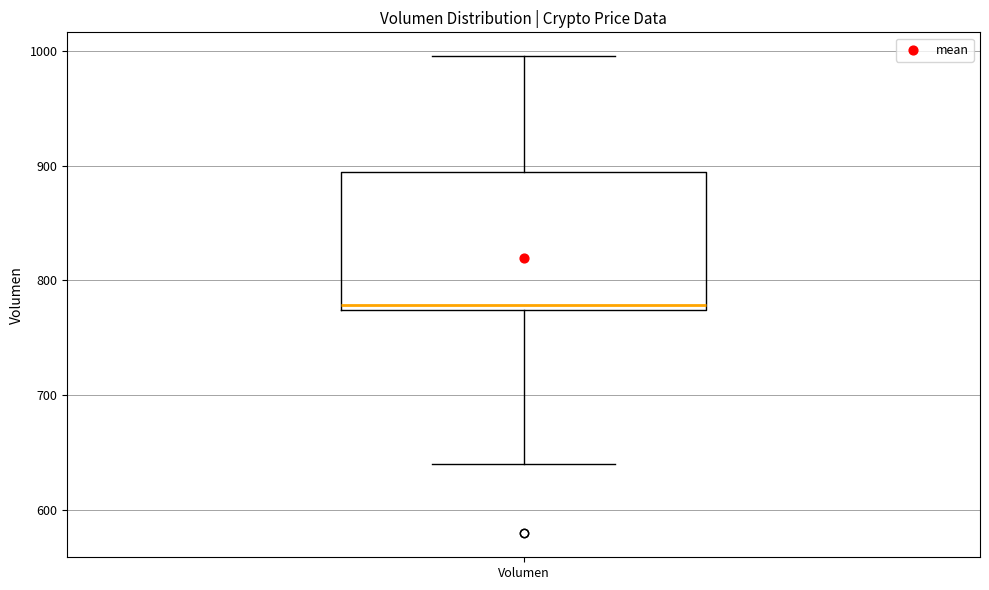

Transcribe this box plot: give where the median line is, the range the box spans, and where the two whiskers end, as read against the y-axis. The values are not printed on the chart, so give them approximately, as read against the axis.

median 780, box 770 to 890, whiskers 640 to 1000